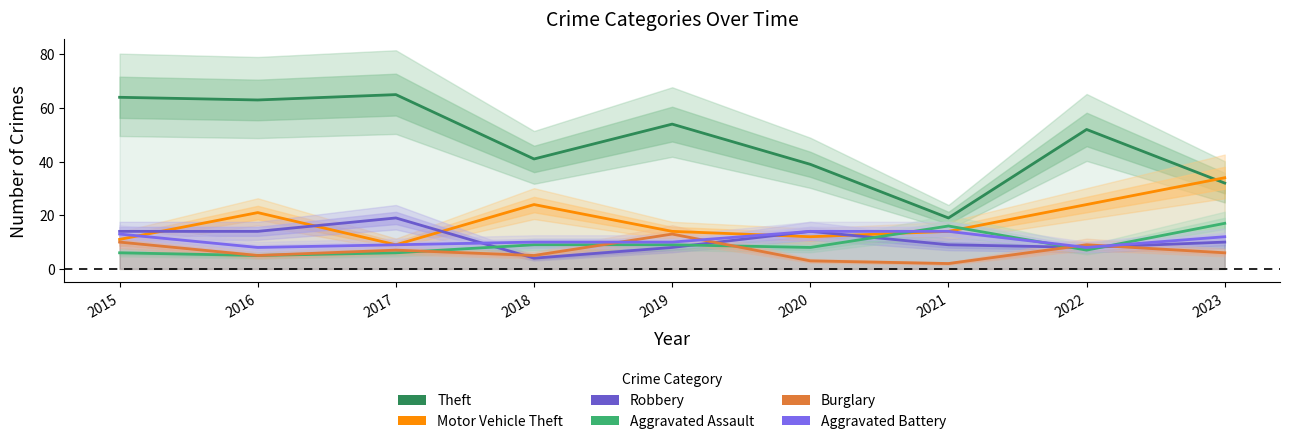

Rank the categories by Theft value from highest to lowest.

2017, 2015, 2016, 2019, 2022, 2018, 2020, 2023, 2021